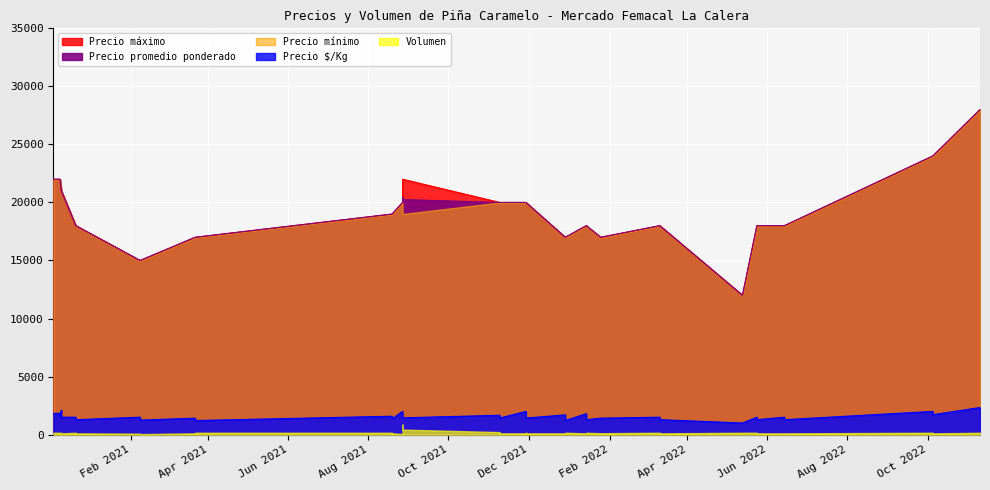

How many values in the Volumen series exceed 120?

19